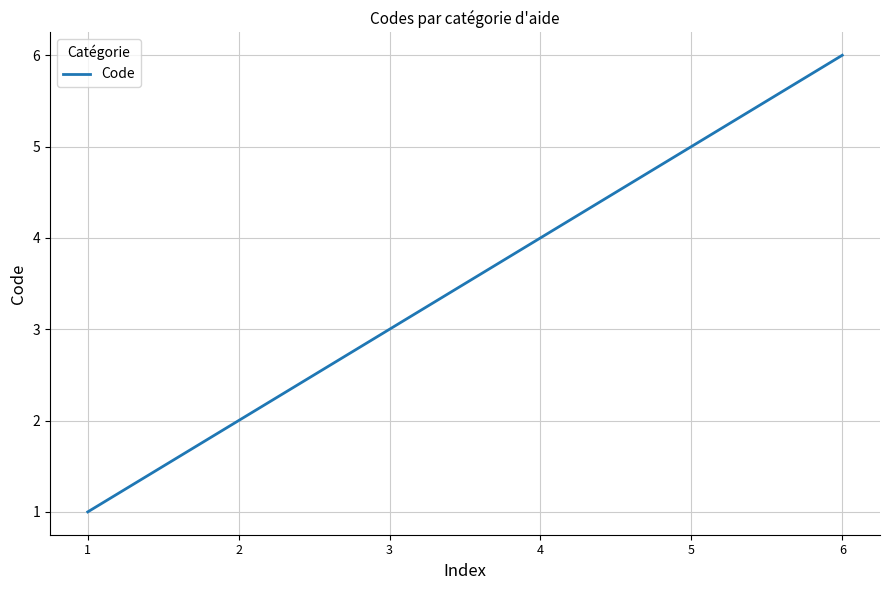

What is the greatest value displayed?

6